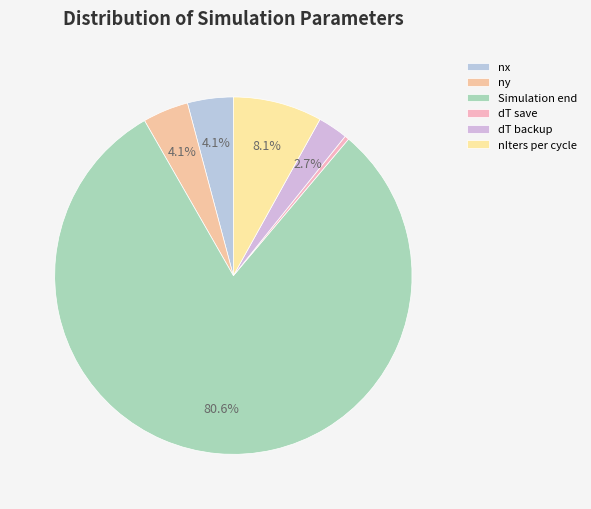

Which slice is the largest?

Simulation end